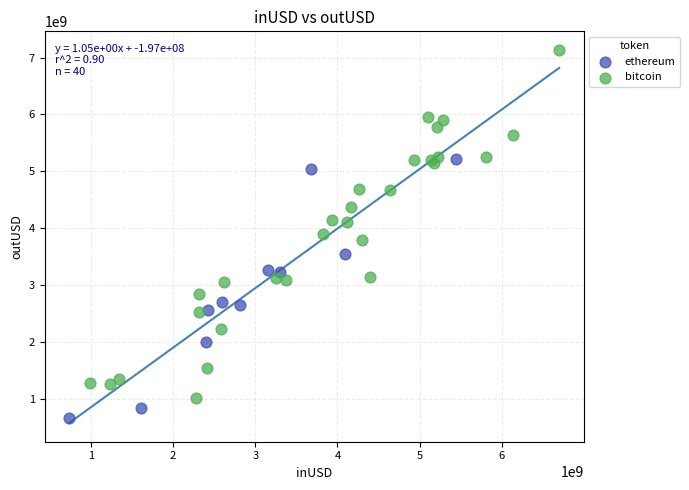

Which series has the largest Y range (max minus min)?

bitcoin